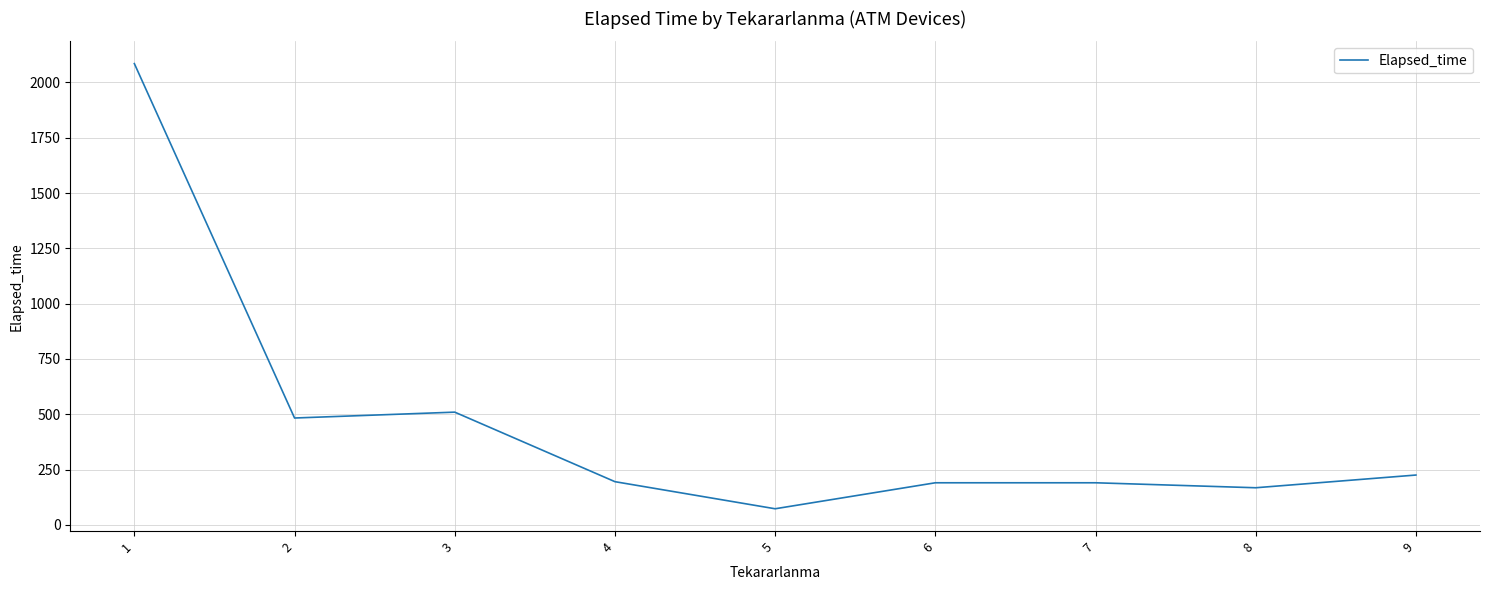

What is the change in value from 1 to 9?

-1860.3